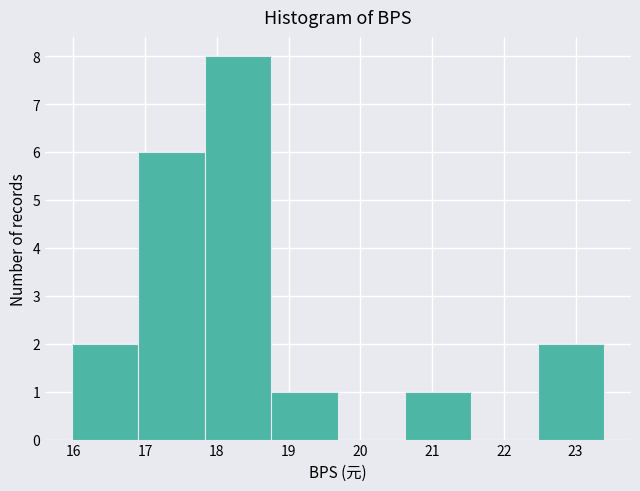

Which range on the x-axis has the tallest bar?

17.8 to 18.8